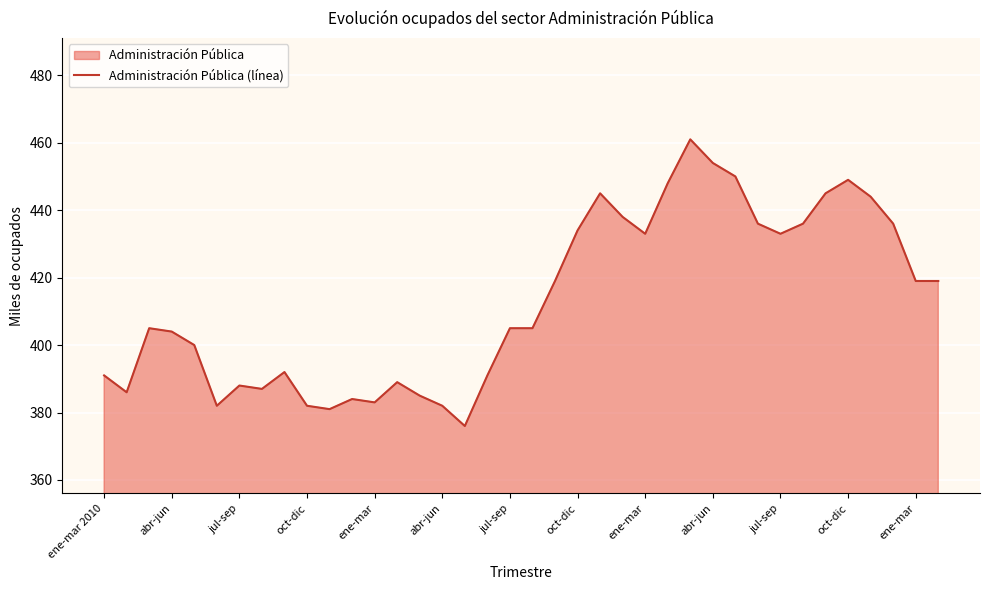

True or false: the data has more than 1 interior local peaks.

True